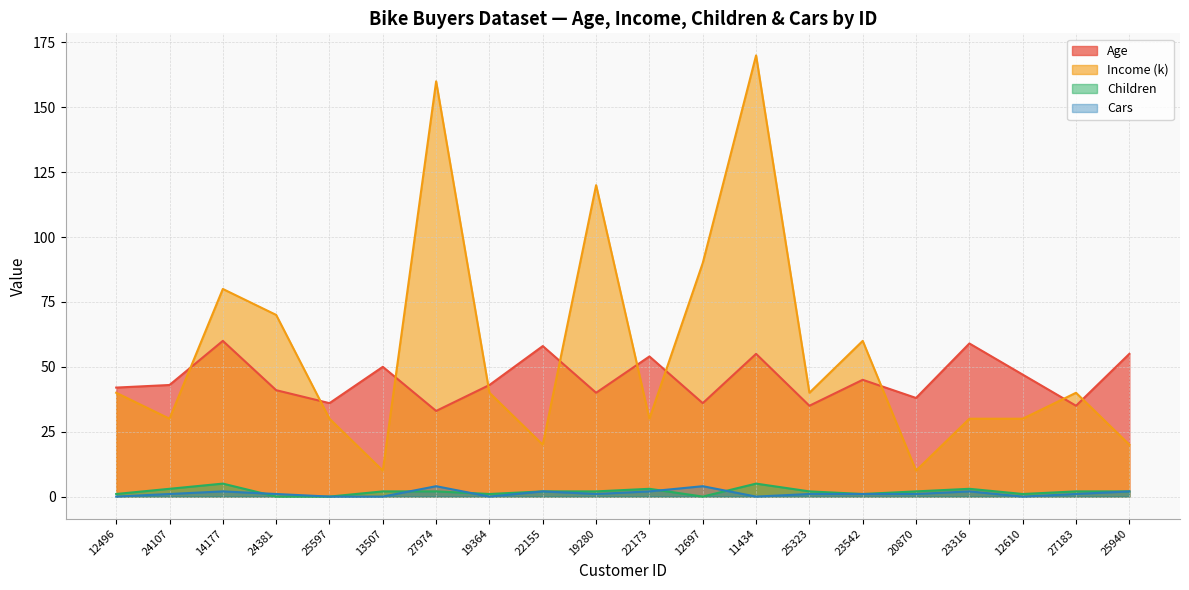

Reading left to right, extract all data points from this chart.

Age: 12496=42	24107=43	14177=60	24381=41	25597=36	13507=50	27974=33	19364=43	22155=58	19280=40	22173=54	12697=36	11434=55	25323=35	23542=45	20870=38	23316=59	12610=47	27183=35	25940=55
Income (k): 12496=40	24107=30	14177=80	24381=70	25597=30	13507=10	27974=160	19364=40	22155=20	19280=120	22173=30	12697=90	11434=170	25323=40	23542=60	20870=10	23316=30	12610=30	27183=40	25940=20
Children: 12496=1	24107=3	14177=5	24381=0	25597=0	13507=2	27974=2	19364=1	22155=2	19280=2	22173=3	12697=0	11434=5	25323=2	23542=1	20870=2	23316=3	12610=1	27183=2	25940=2
Cars: 12496=0	24107=1	14177=2	24381=1	25597=0	13507=0	27974=4	19364=0	22155=2	19280=1	22173=2	12697=4	11434=0	25323=1	23542=1	20870=1	23316=2	12610=0	27183=1	25940=2